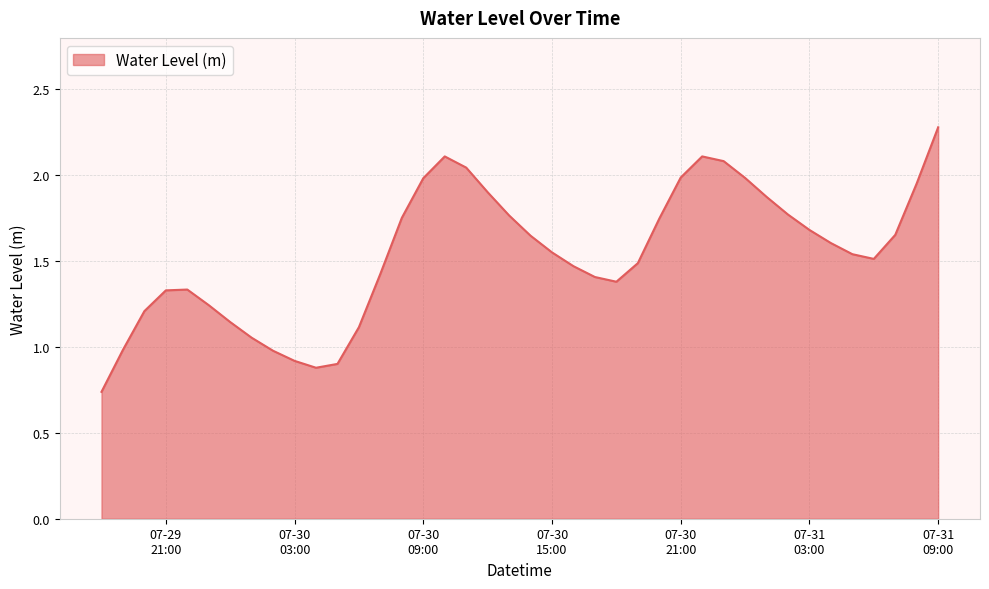

Does the chart have visible grid lines?

Yes